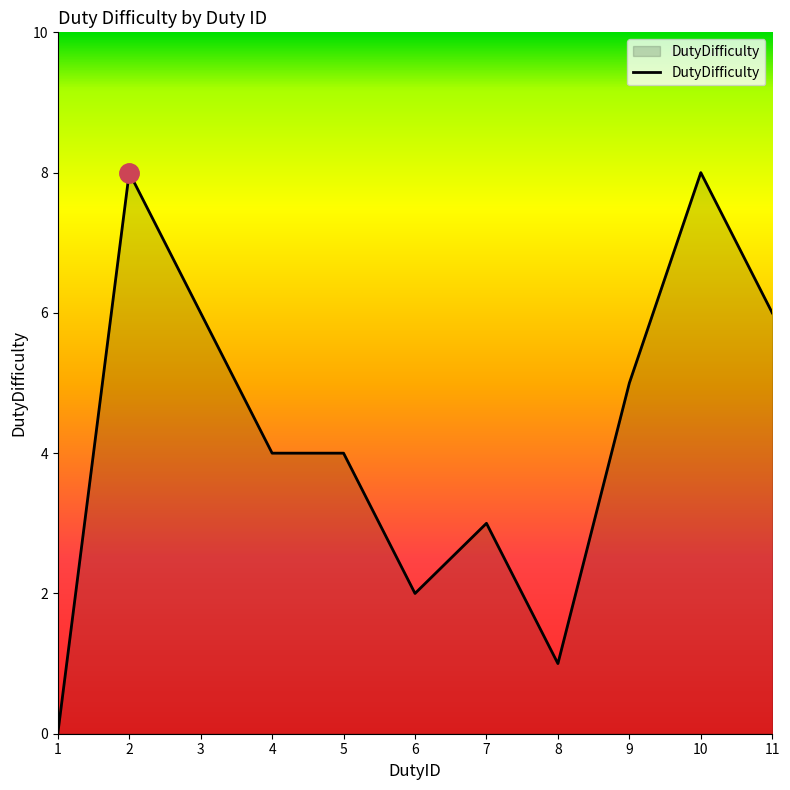

What is the change in value from 5 to 8?

-3